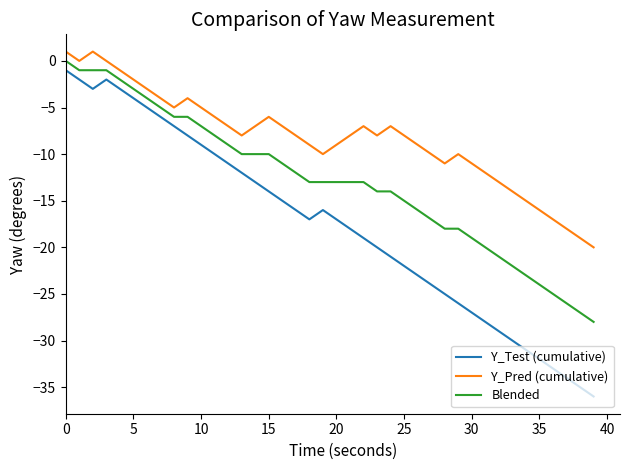

True or false: Y_Test (cumulative) and Y_Pred (cumulative) intersect in this chart.

False